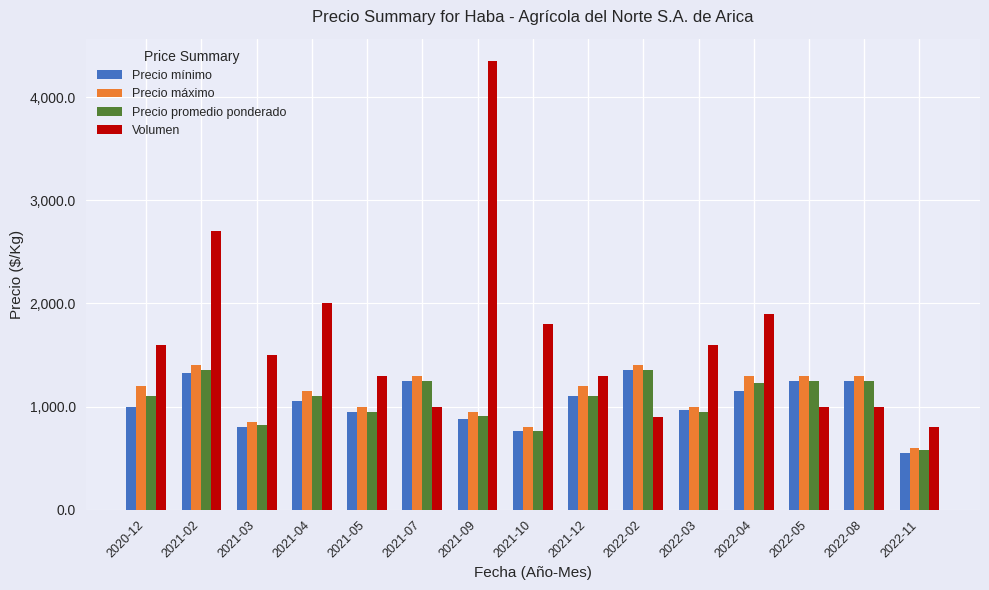

How many distinct data groups are displayed?

4